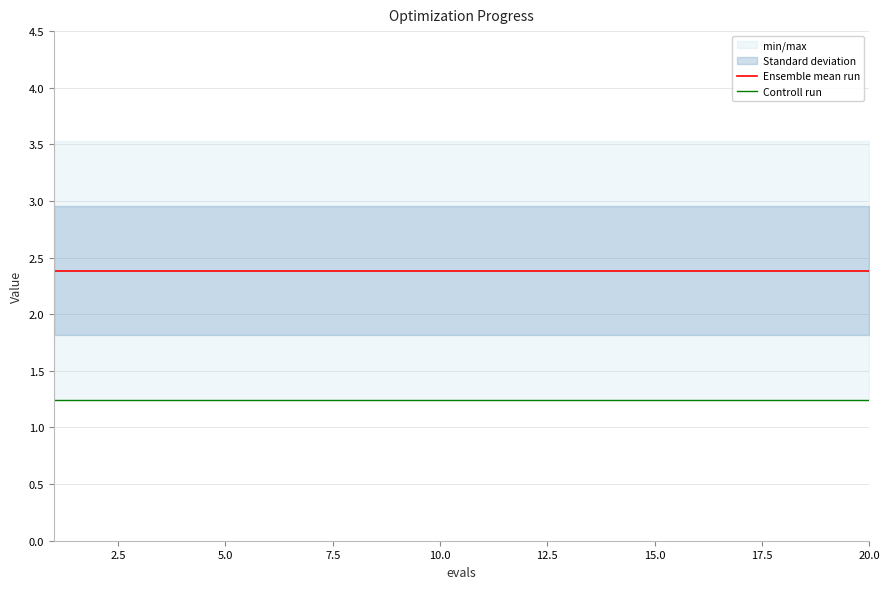

List the series in order of their peak value, highest first.

Ensemble mean run, Controll run